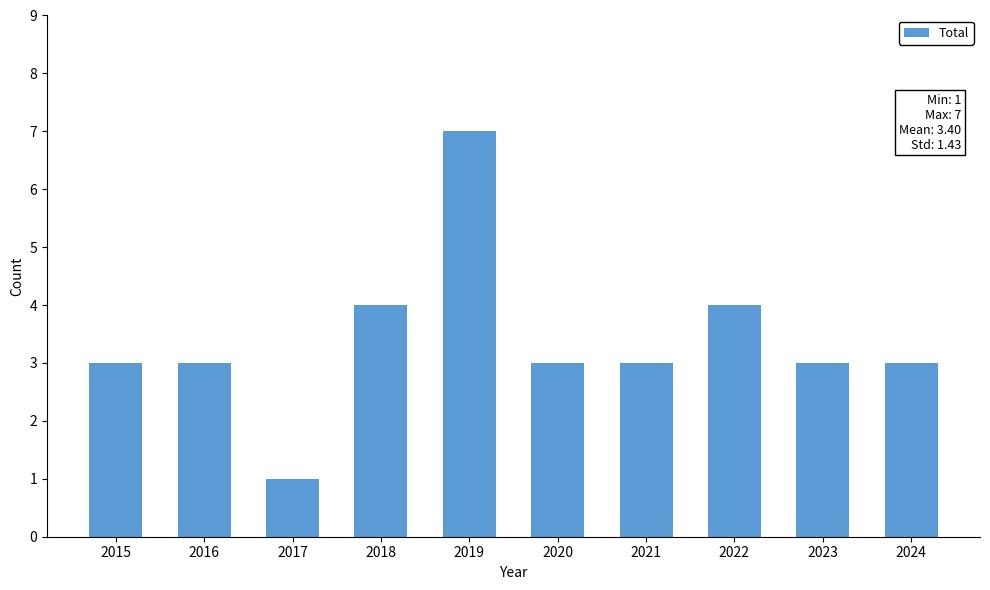

Read the value at 2019.

7